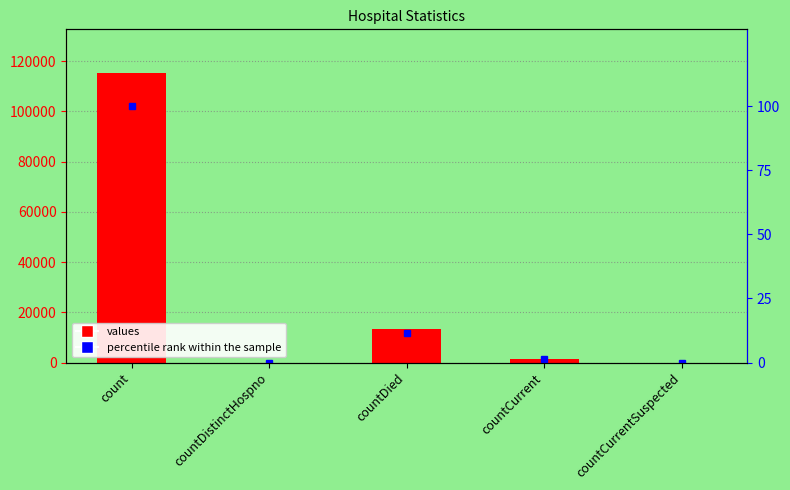

Reading right to left, transcribe all the data shown in this chart.

values: 0.0	1383.0	13343.0	0.0	115379.0
percentile rank: 0.0	1.2	11.6	0.0	100.0